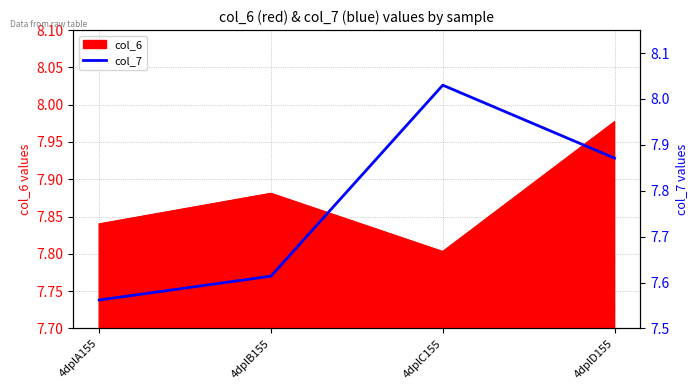

What is the maximum value shown in the chart?

8.0